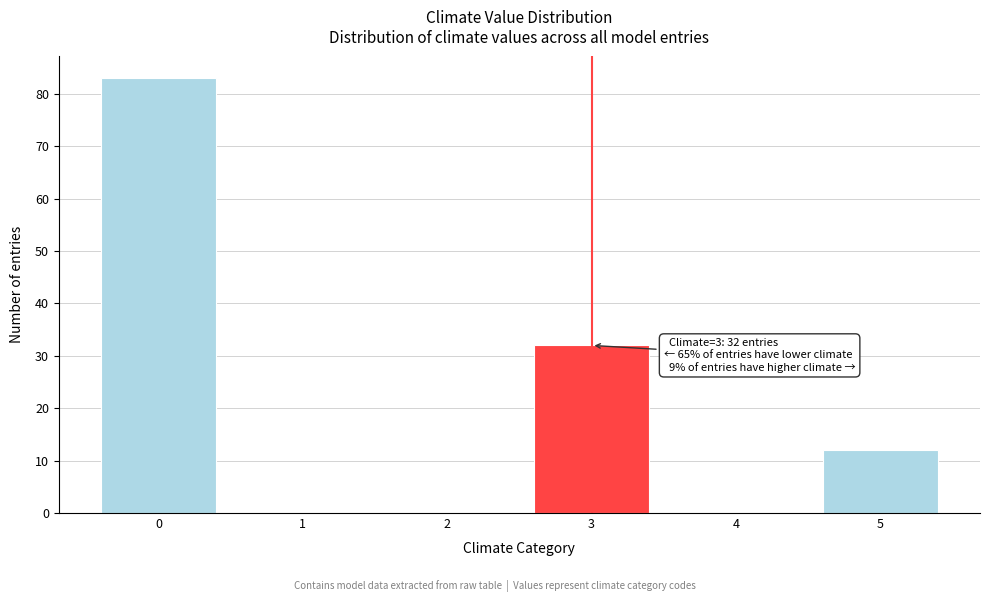

Reading right to left, extract all data points from this chart.

5=12	4=0	3=32	2=0	1=0	0=83